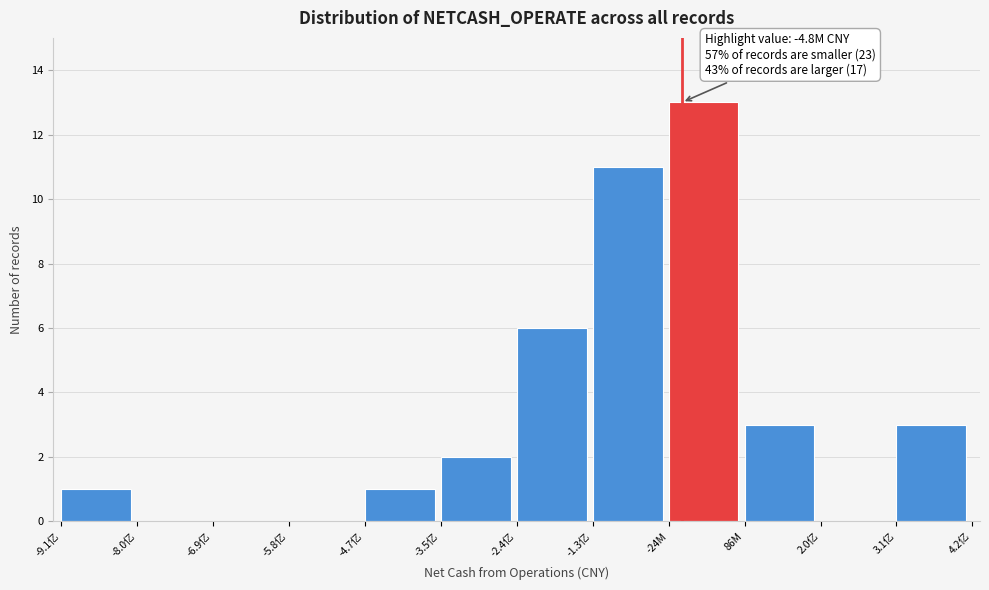

Reading left to right, extract all data points from this chart.

-9.1亿=1	-8.0亿=0	-6.9亿=0	-5.8亿=0	-4.7亿=1	-3.5亿=2	-2.4亿=6	-1.3亿=11	-24M=13	86M=3	2.0亿=0	3.1亿=3